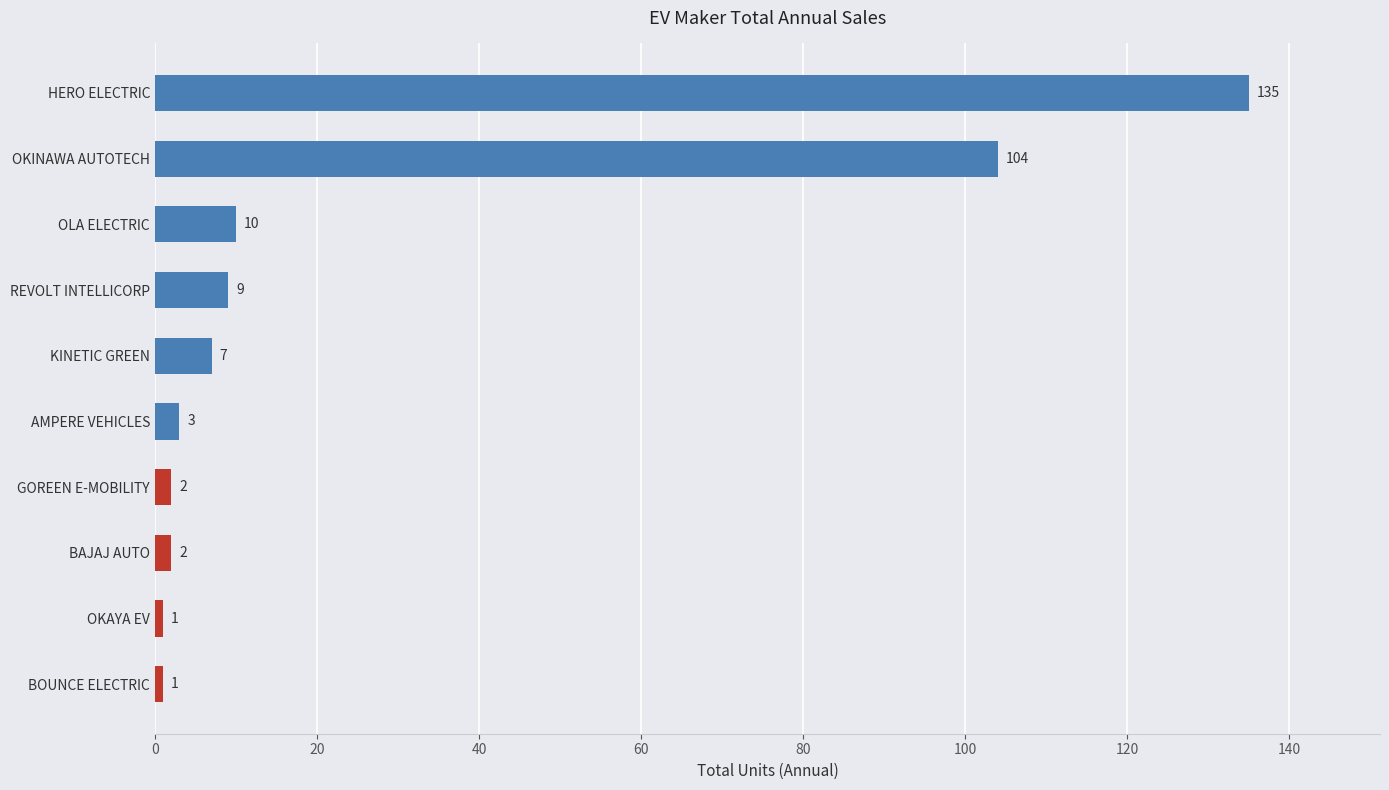

Reading bottom to top, transcribe all the data shown in this chart.

1	1	2	2	3	7	9	10	104	135